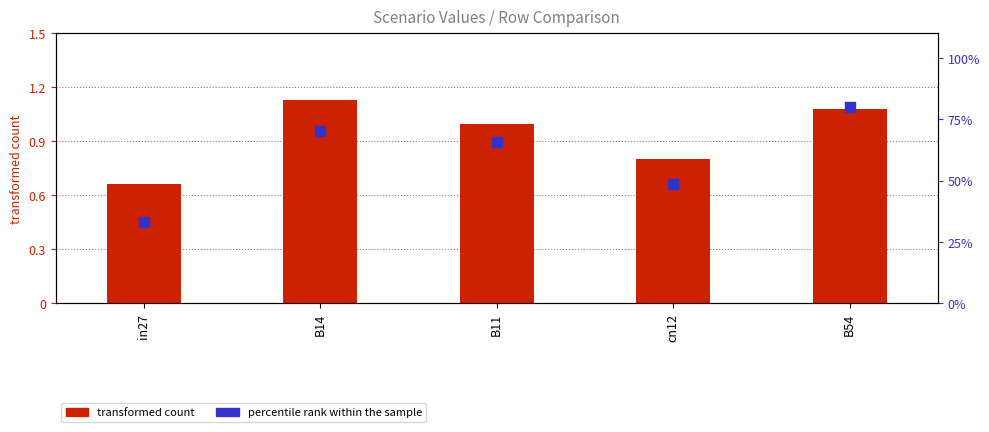

Which has a higher value, cn12 or B54?

B54